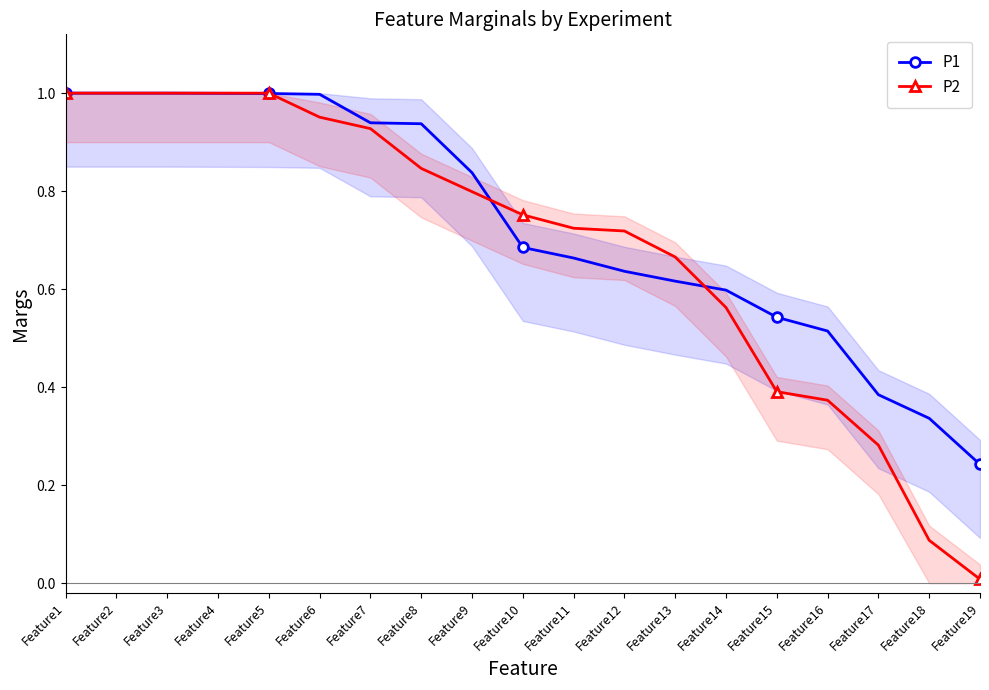

Rank the series by their average value, from lowest to highest.

P2, P1